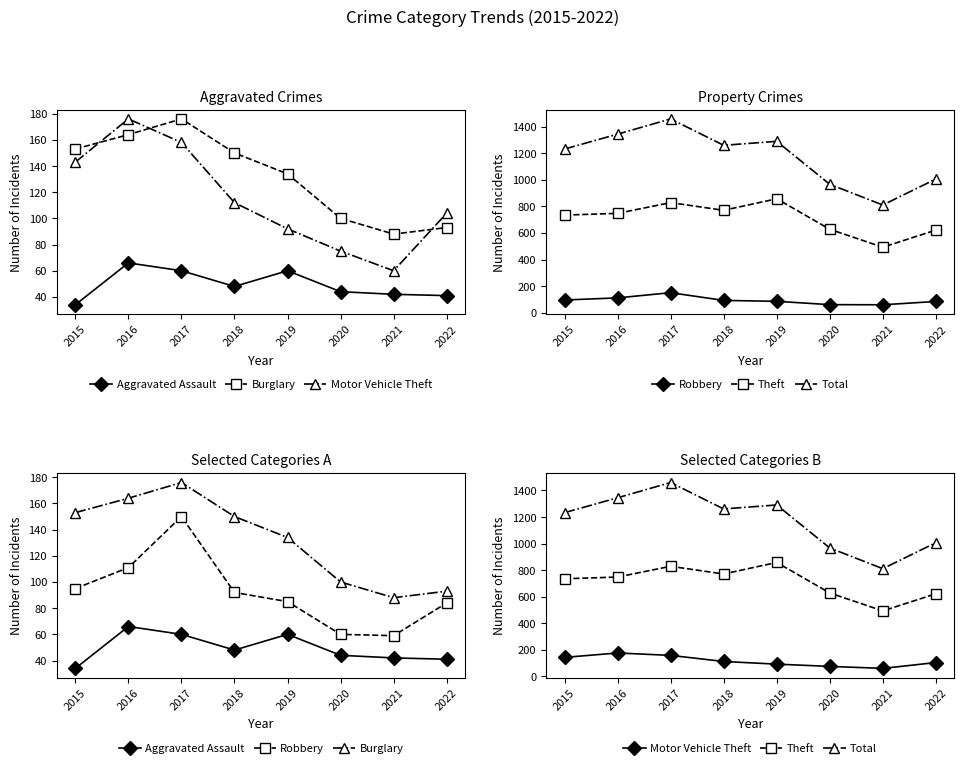

At how many categories does at least one series exceed 681?

8